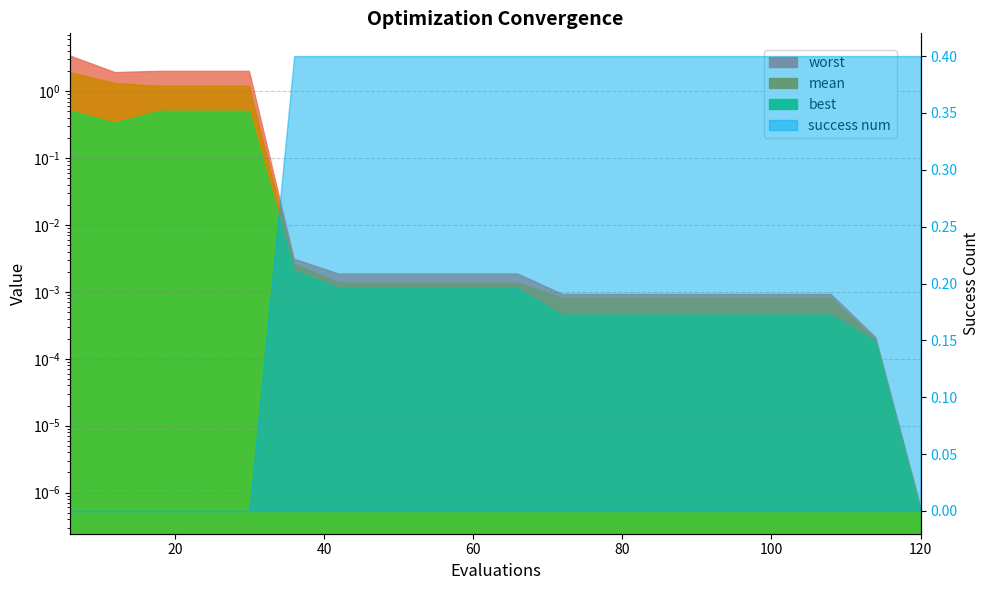

Which category has the highest value in the worst series?

6